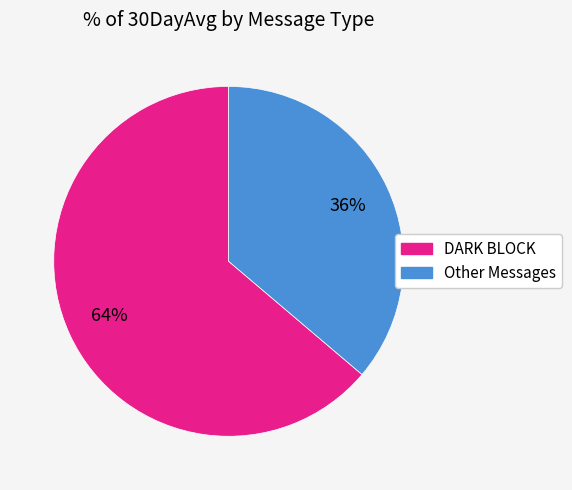

To the nearest percent, what is the average slice percentage?

50%